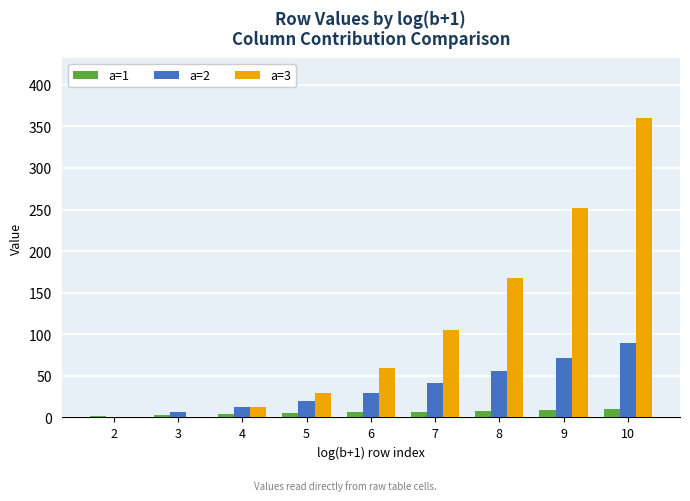

How many series are shown in this chart?

3